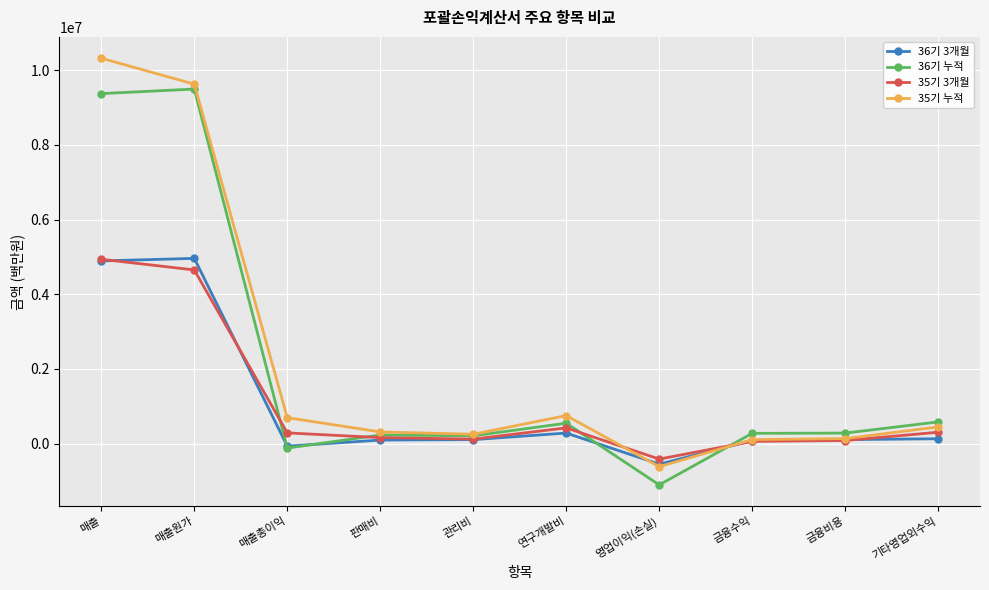

How many distinct data groups are displayed?

4